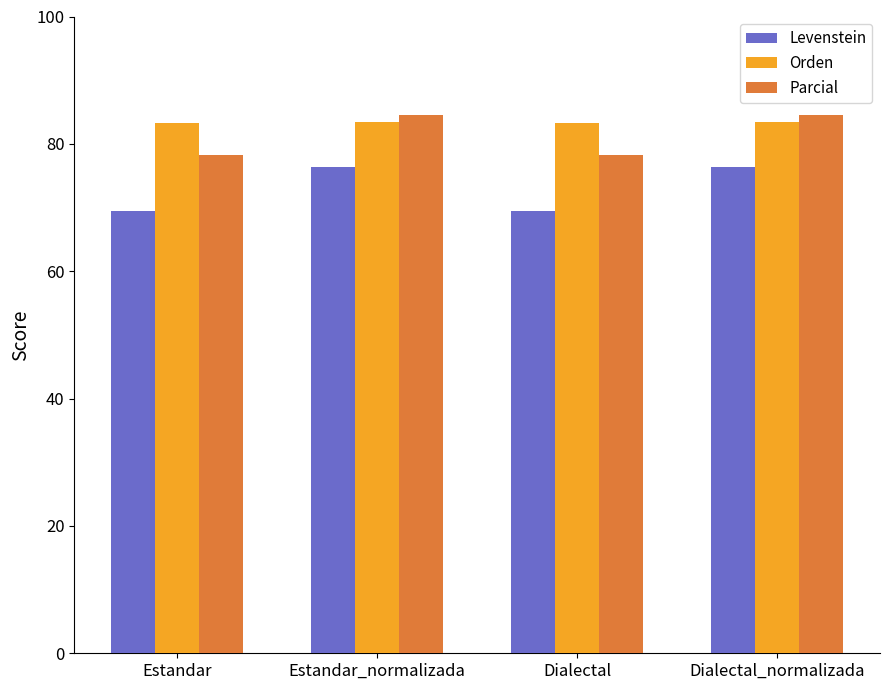

How many distinct data groups are displayed?

3